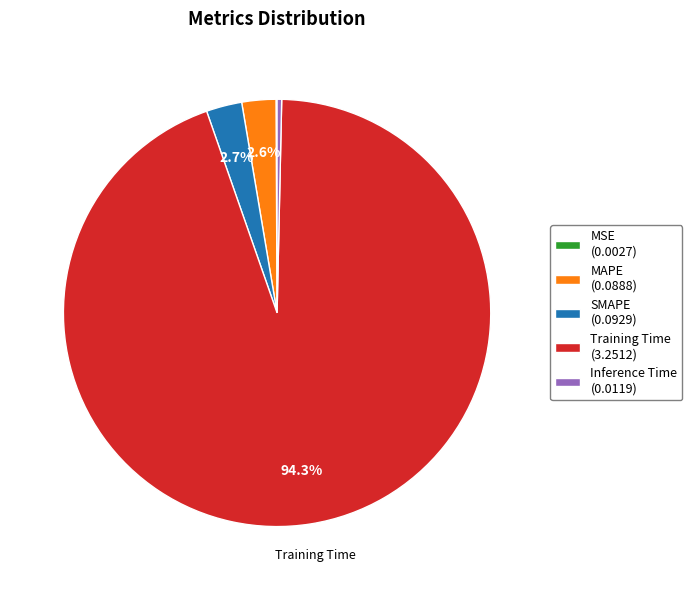

Does any single category account for the majority?

Yes